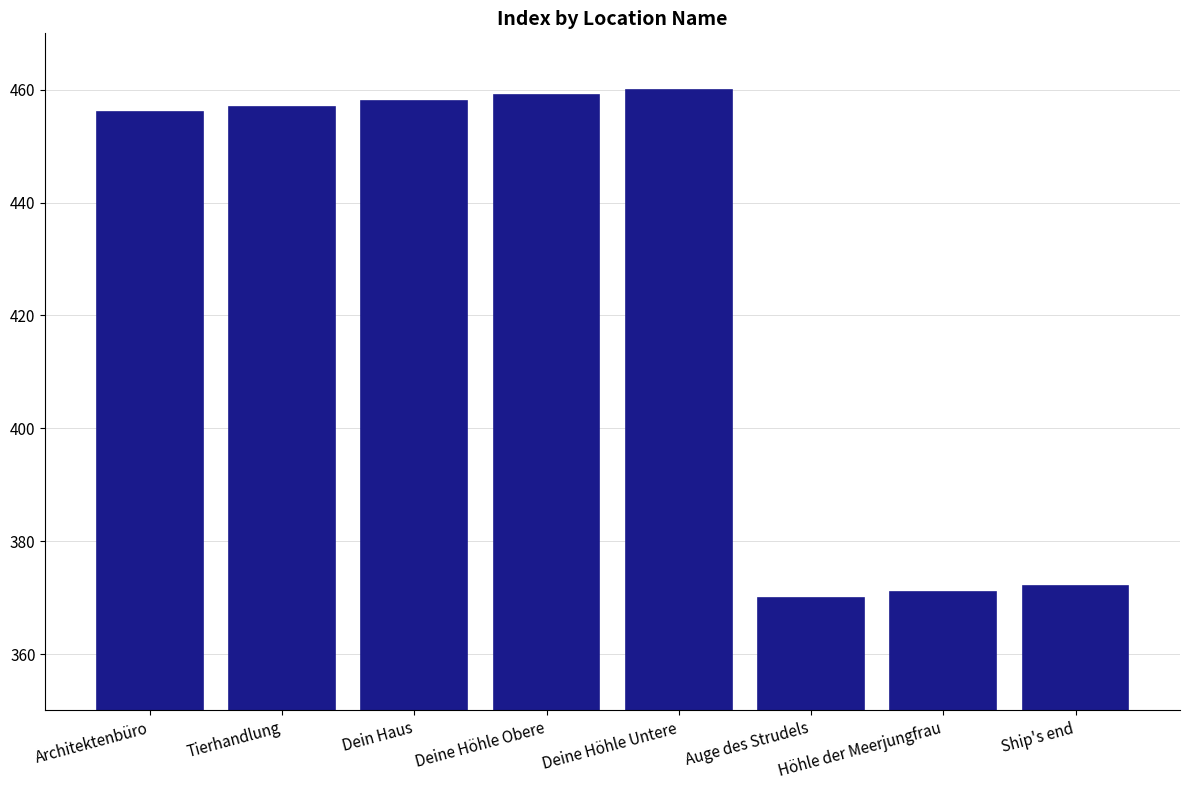

What is the sum of the values at Dein Haus and Deine Höhle Obere?

917